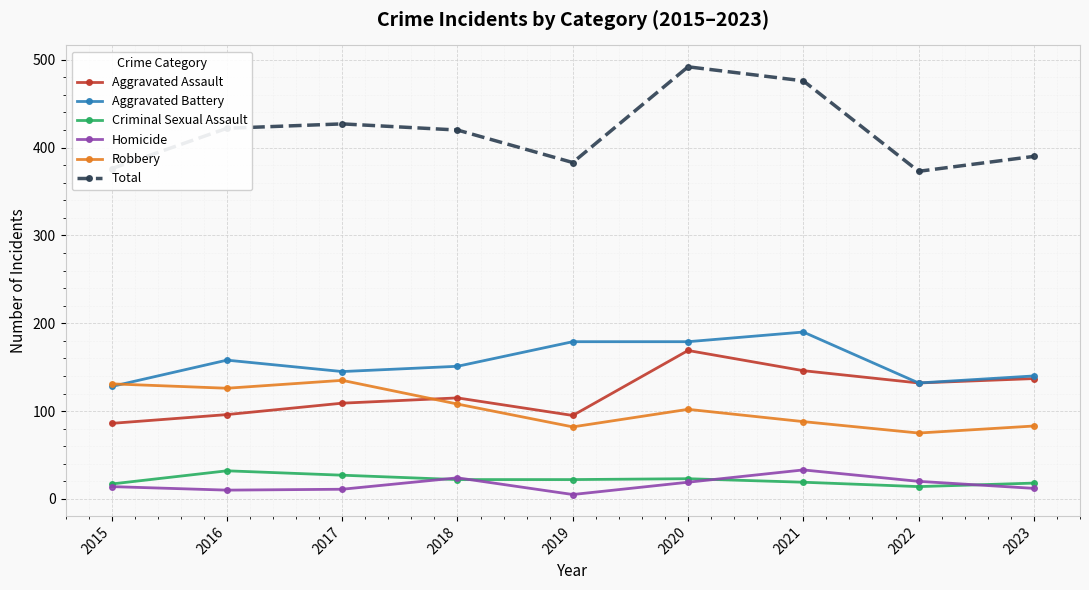

True or false: Aggravated Assault has more than 1 points higher than both neighbors.

True